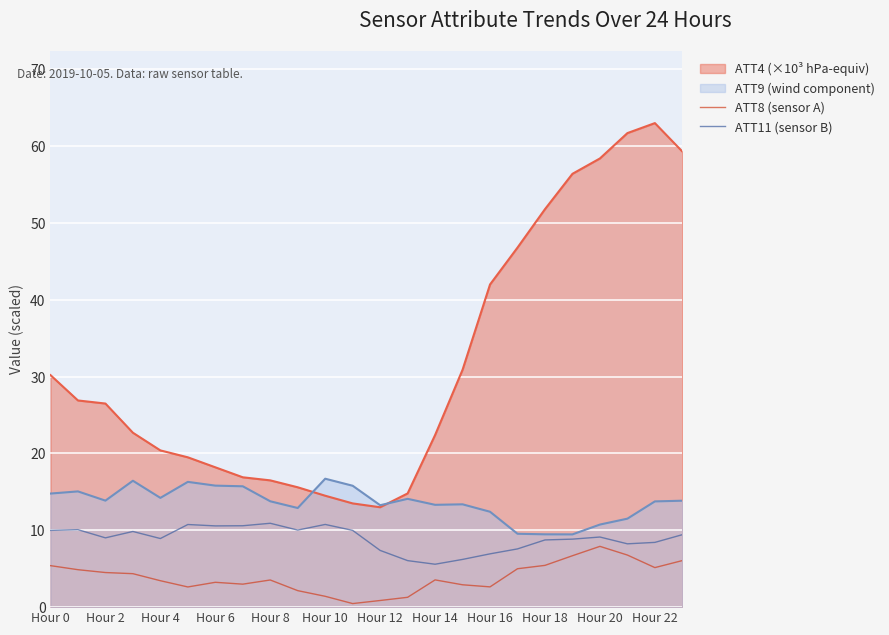

How many data points in ATT11 (sensor B) are above 9?

13